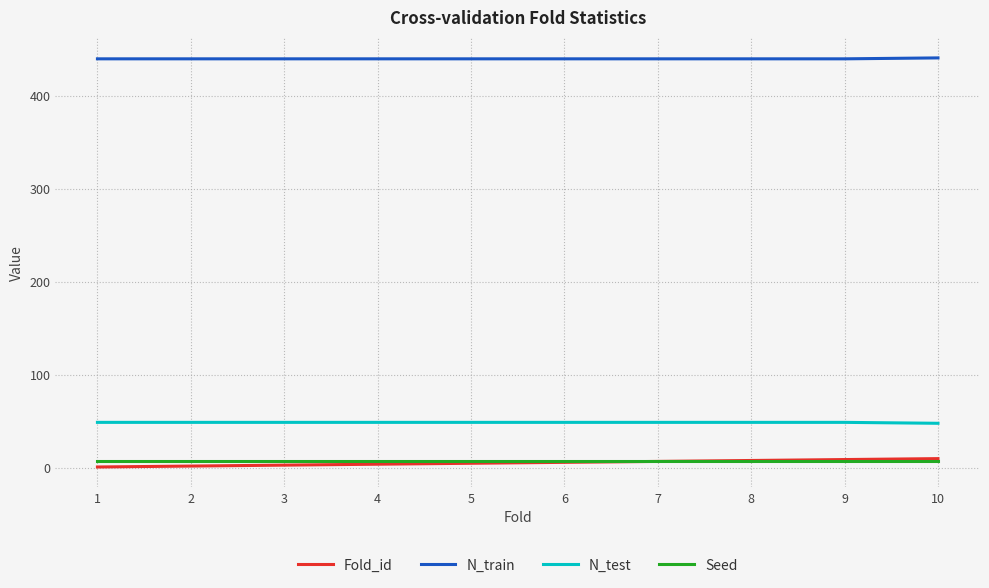

True or false: N_train and Fold_id cross at least once.

False